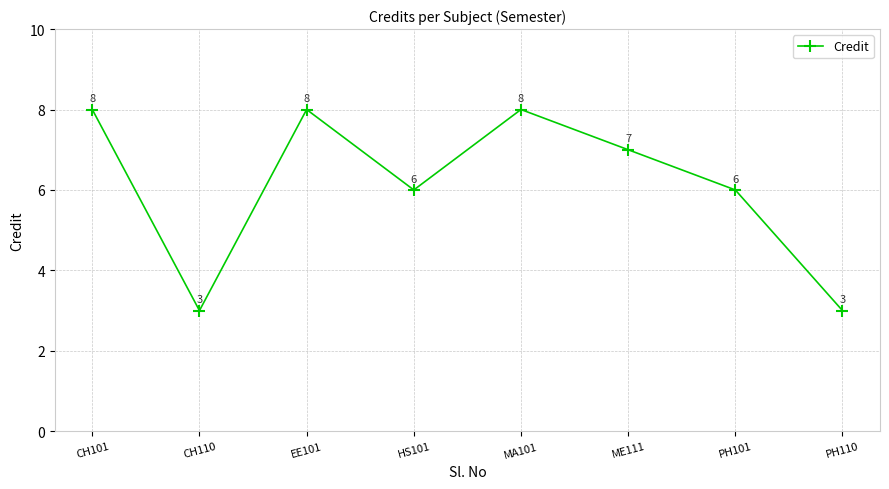

How many categories are shown in the chart?

8